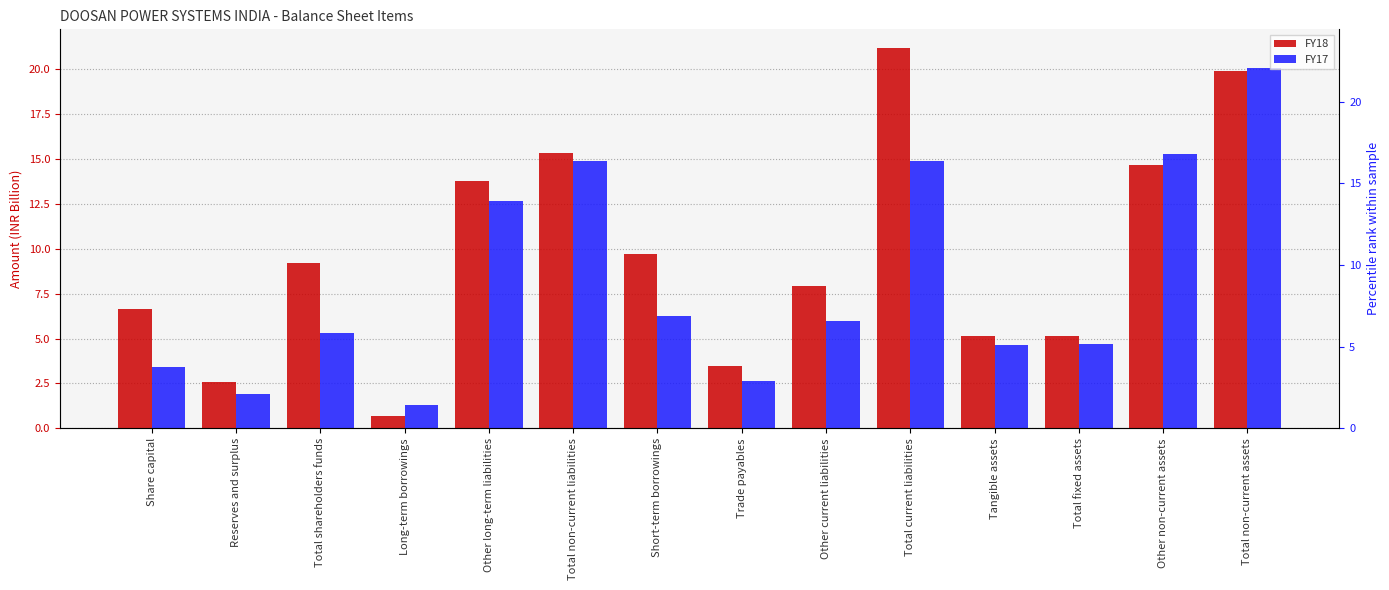

Reading left to right, what are all the values shown in this chart?

FY18: Share capital=6.6	Reserves and surplus=2.6	Total shareholders funds=9.2	Long-term borrowings=0.7	Other long-term liabilities=13.8	Total non-current liabilities=15.3	Short-term borrowings=9.7	Trade payables=3.5	Other current liabilities=7.9	Total current liabilities=21.1	Tangible assets=5.1	Total fixed assets=5.1	Other non-current assets=14.7	Total non-current assets=19.9
FY17: Share capital=3.4	Reserves and surplus=1.9	Total shareholders funds=5.3	Long-term borrowings=1.3	Other long-term liabilities=12.6	Total non-current liabilities=14.9	Short-term borrowings=6.2	Trade payables=2.6	Other current liabilities=6.0	Total current liabilities=14.9	Tangible assets=4.7	Total fixed assets=4.7	Other non-current assets=15.3	Total non-current assets=20.0